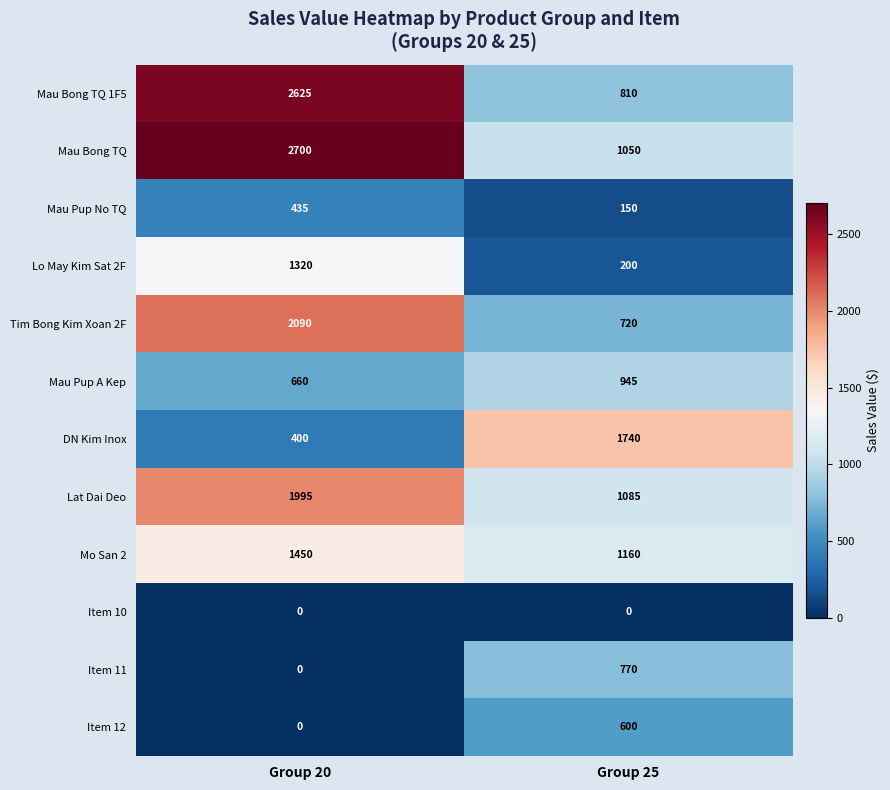

What is the average value of the Item 12 series?

300